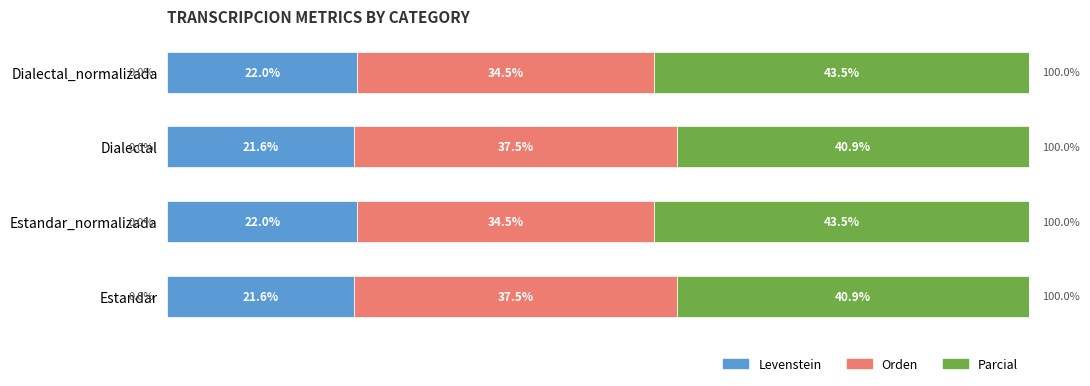

Which series has the largest total across all categories?

Parcial